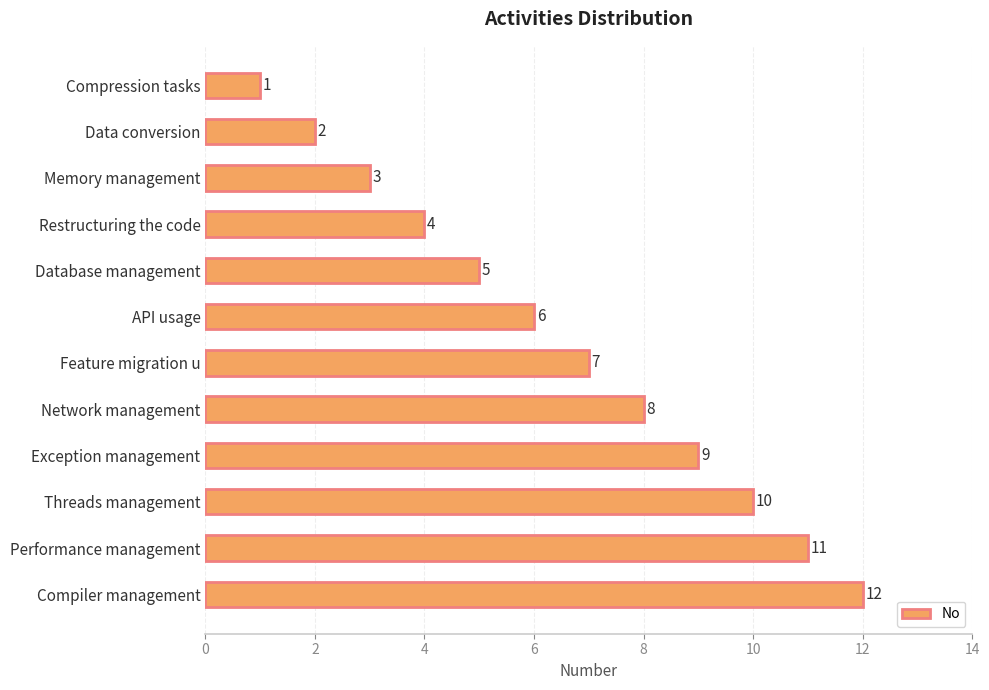

Rank the categories by value from lowest to highest.

Compression tasks, Data conversion, Memory management, Restructuring the code, Database management, API usage, Feature migration u, Network management, Exception management, Threads management, Performance management, Compiler management